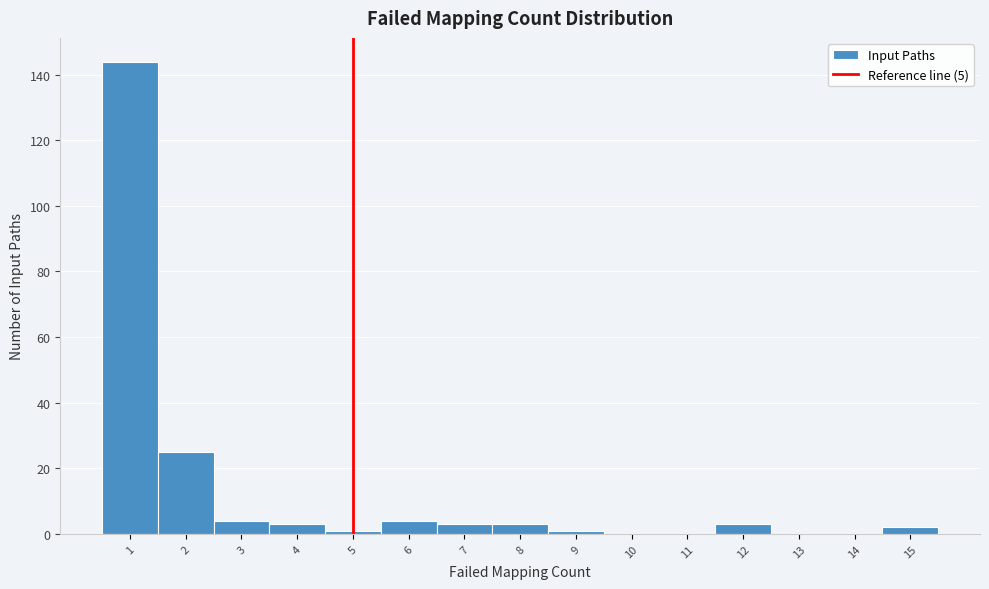

Which range on the x-axis has the tallest bar?

0.5 to 1.5